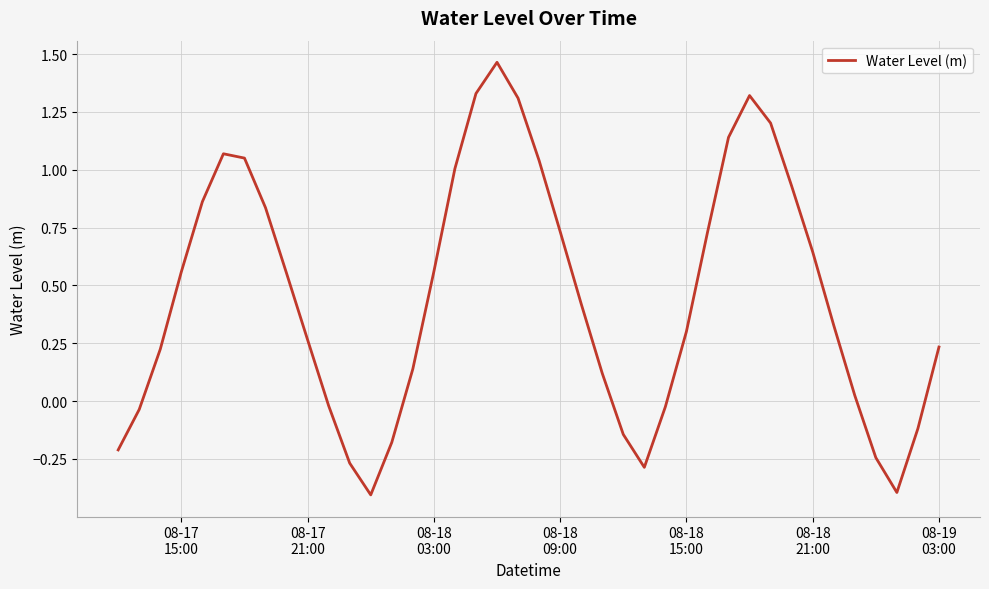

What is the minimum value shown in the chart?

-0.4